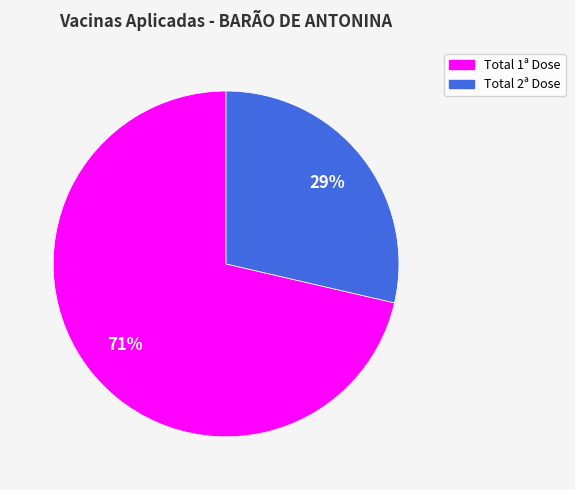

To the nearest percent, what is the average slice percentage?

50%